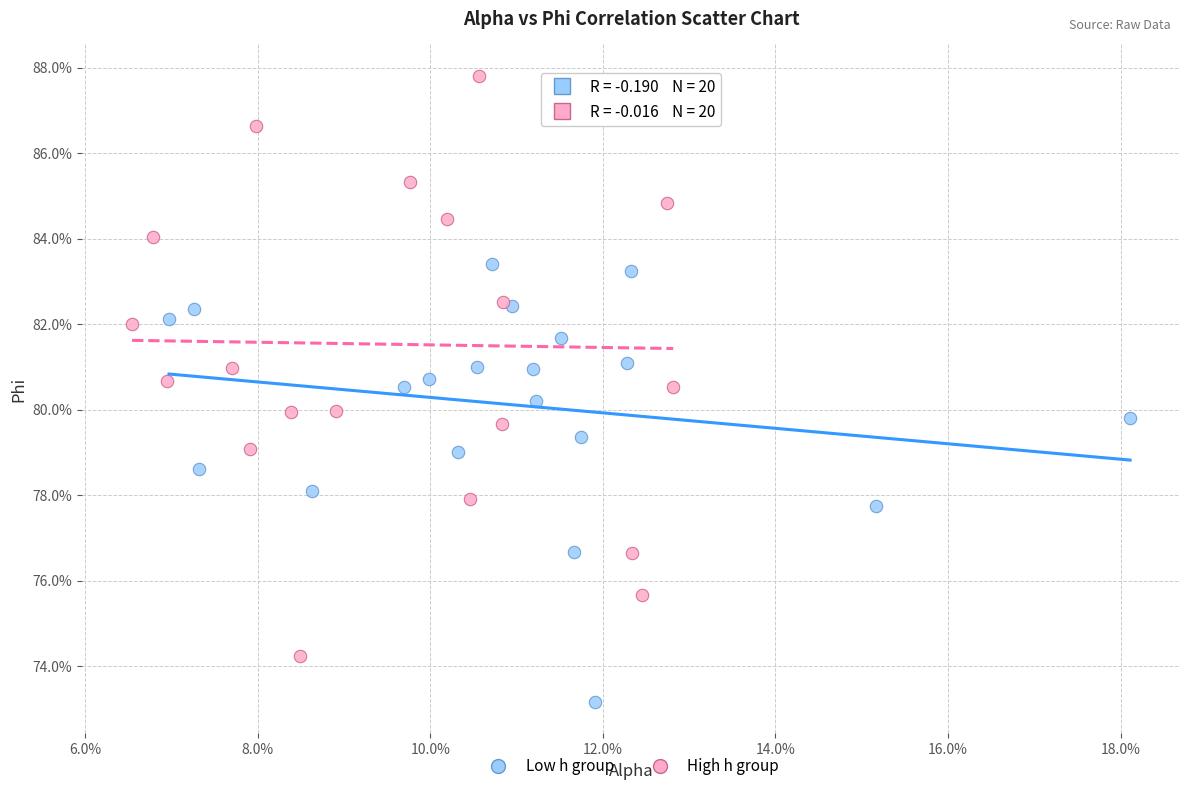

What are all the series names shown in the legend?

Low h group, High h group